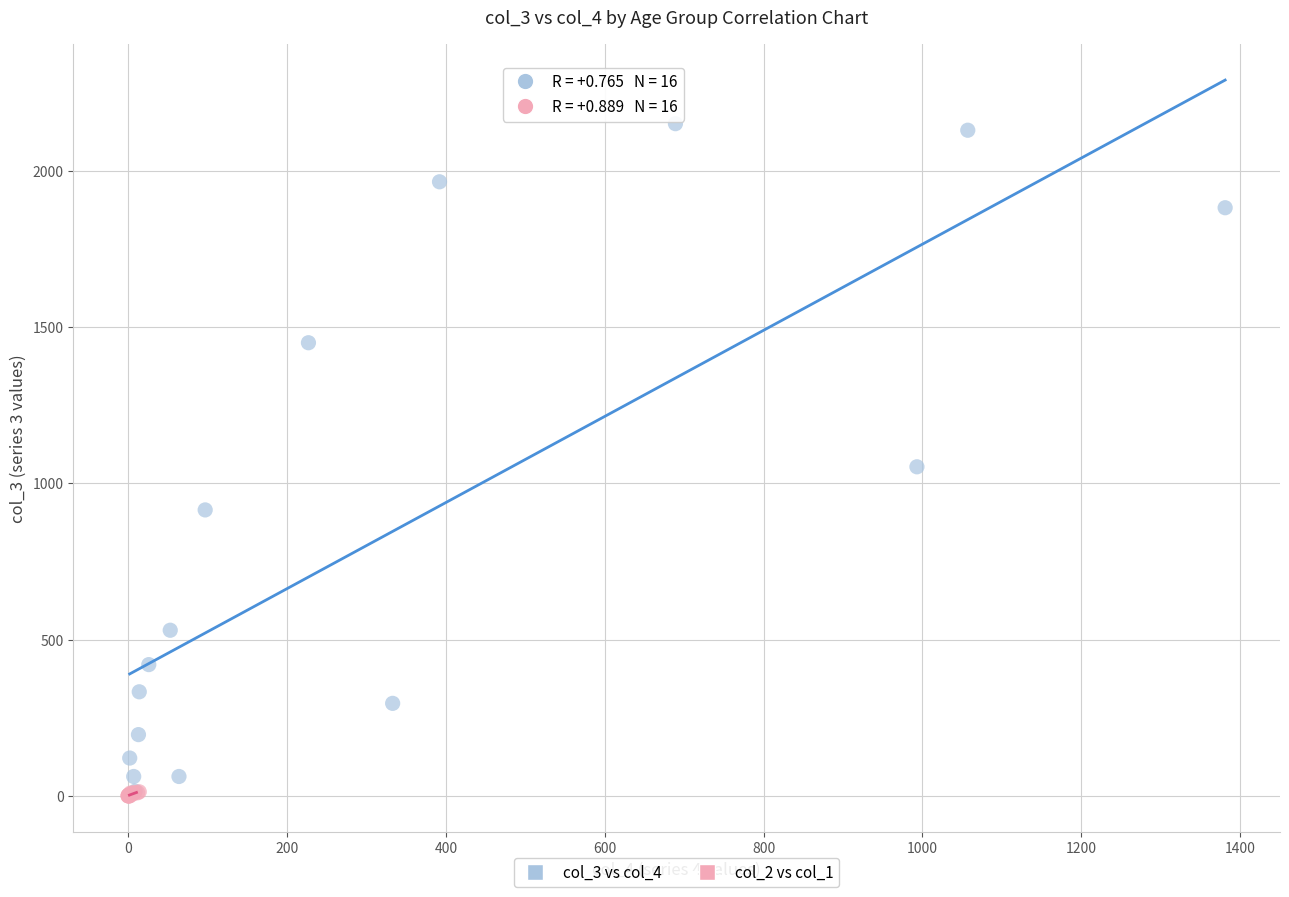

Which series has the widest spread of Y values?

col_3 vs col_4